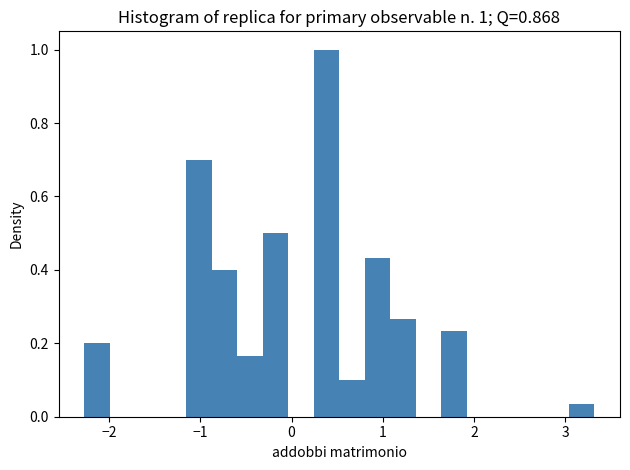

Around what value on the x-axis is the tallest bar? Give the approximate position of its centre, as read against the axis.

0.4